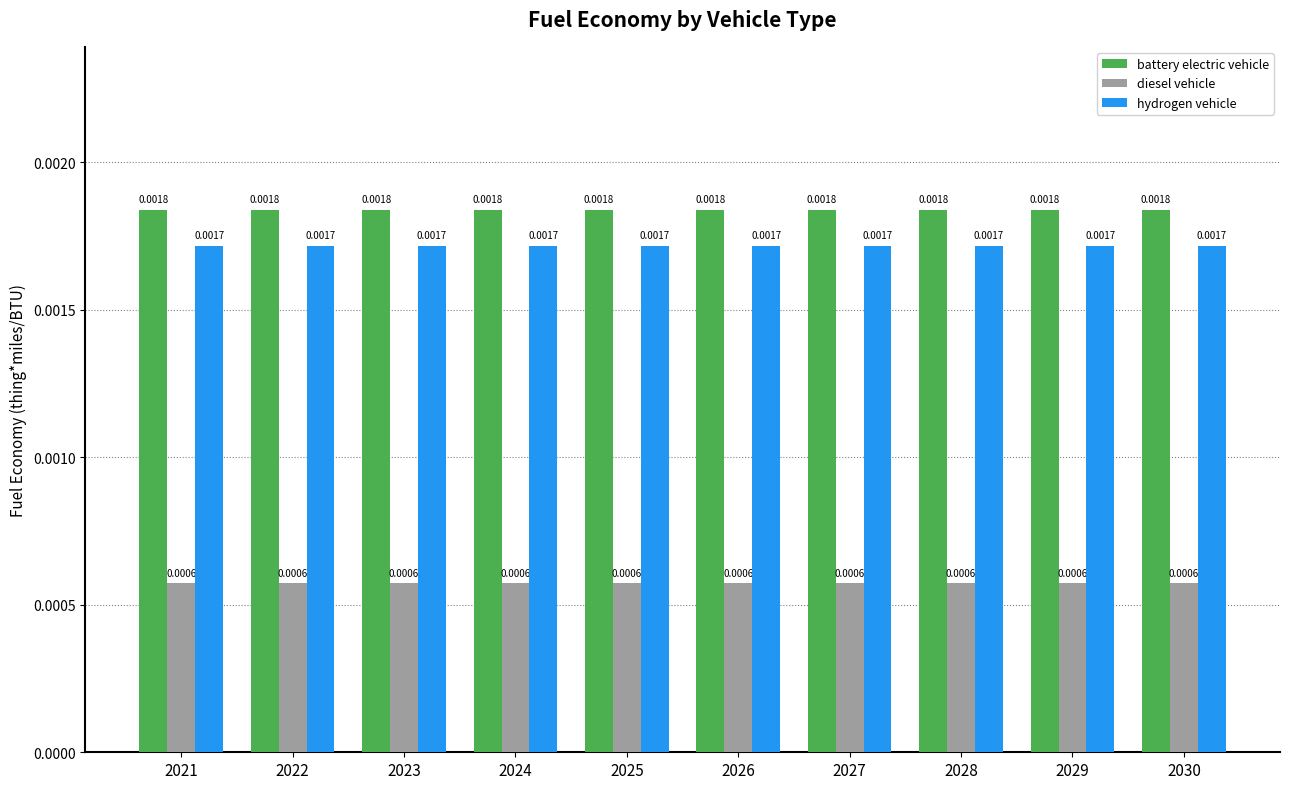

Which series has the largest total across all categories?

battery electric vehicle